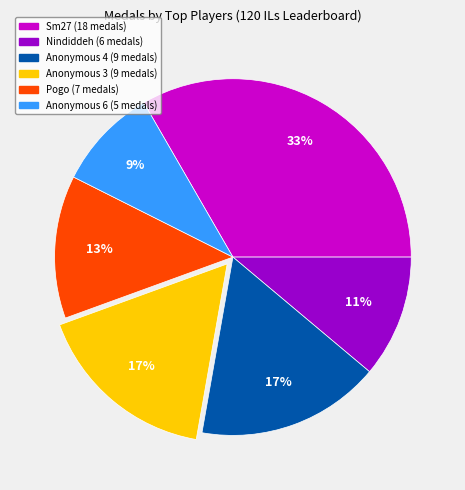

To the nearest percent, what is the difference between the largest and smallest slice percentages?

24%